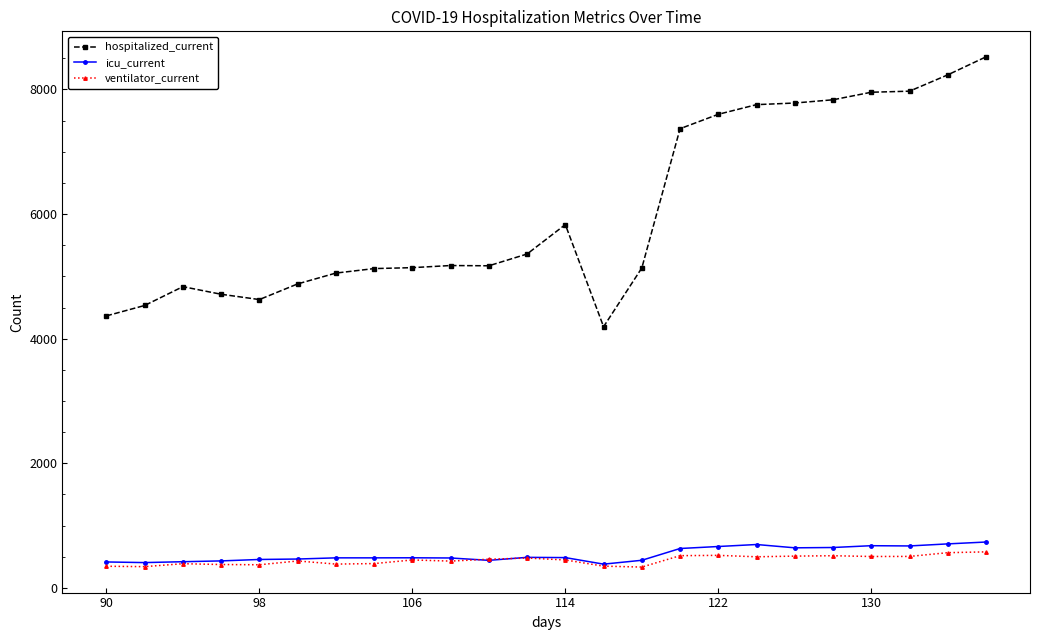

At how many categories does at least one series exceed 3242?

24